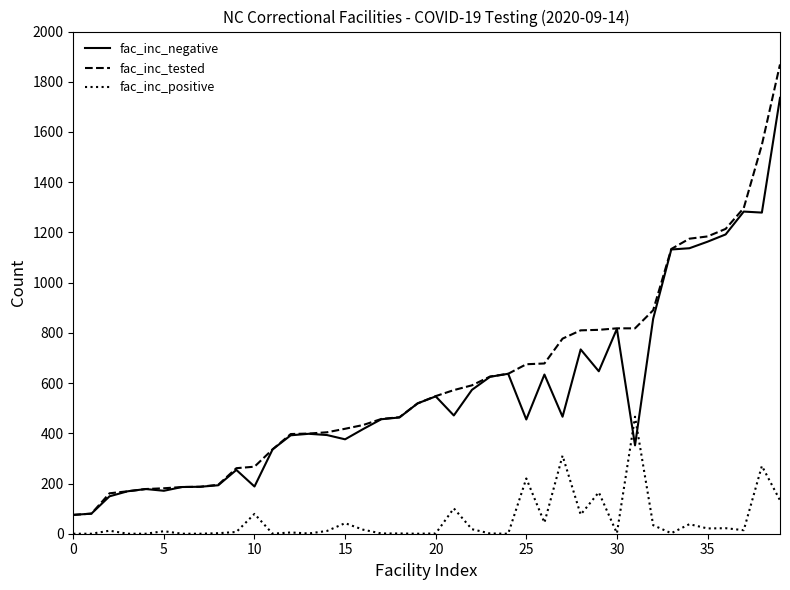

Which series has the widest spread of values?

fac_inc_tested